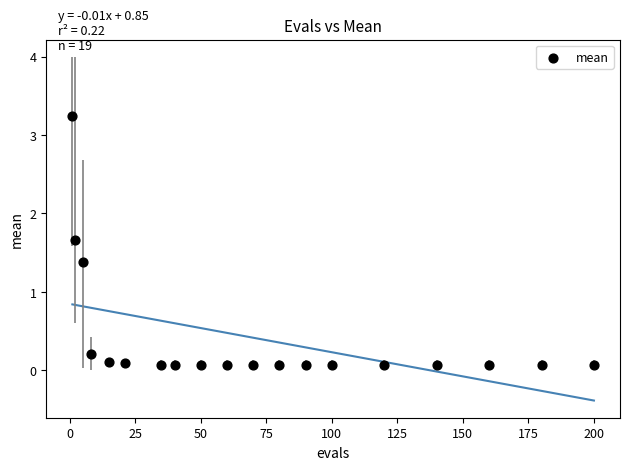

What is the range of Y values (max minus min)?

3.2